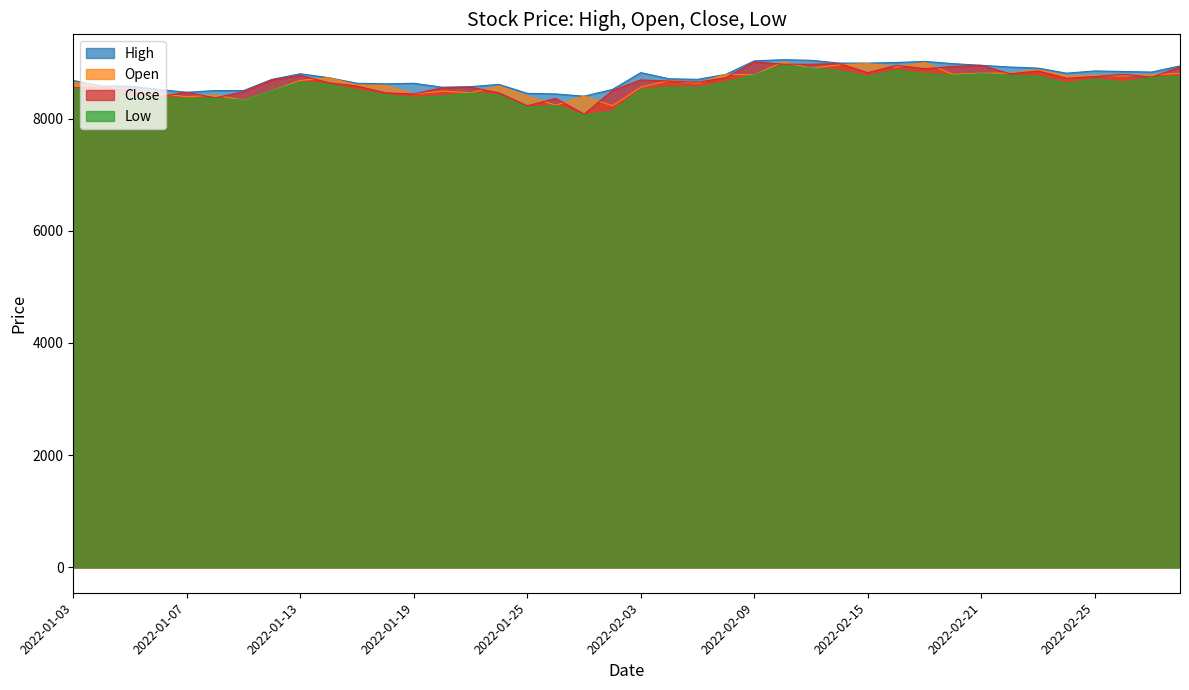

What are all the series names shown in the legend?

High, Open, Close, Low